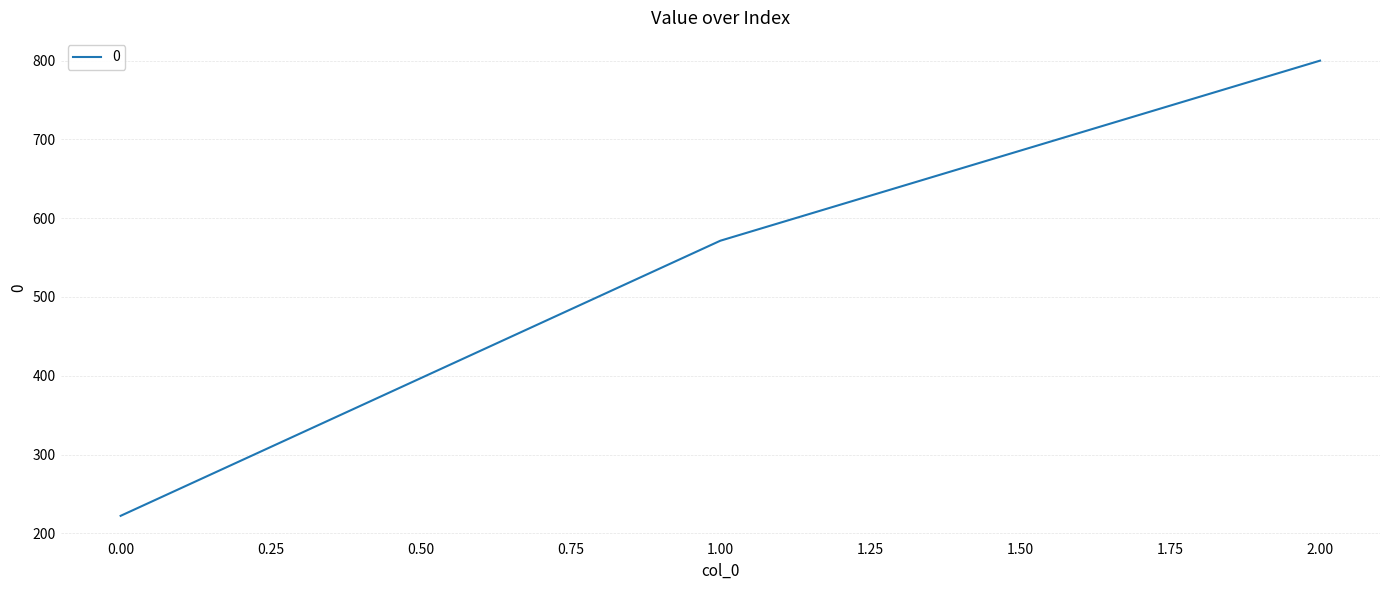

Where is the data nearest to the value 511?

1.00